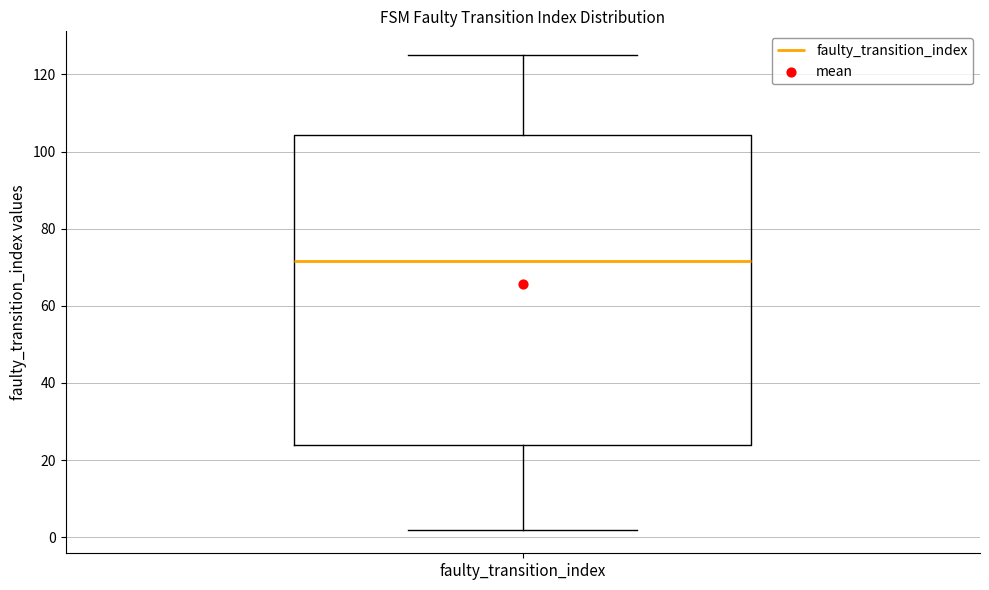

Transcribe this box plot: give where the median line is, the range the box spans, and where the two whiskers end, as read against the y-axis. The values are not printed on the chart, so give them approximately, as read against the axis.

median 72, box 24 to 104, whiskers 2 to 126